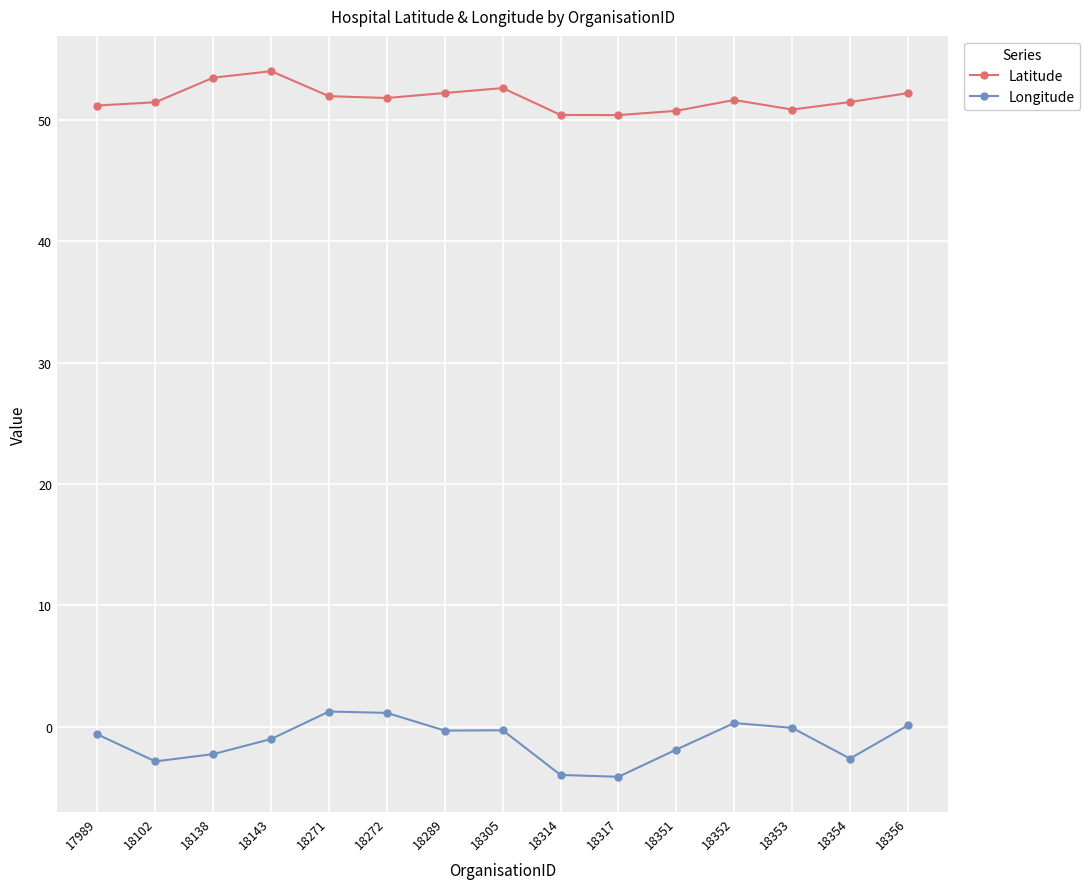

True or false: Longitude has a value of -1.0 at 18143.

True